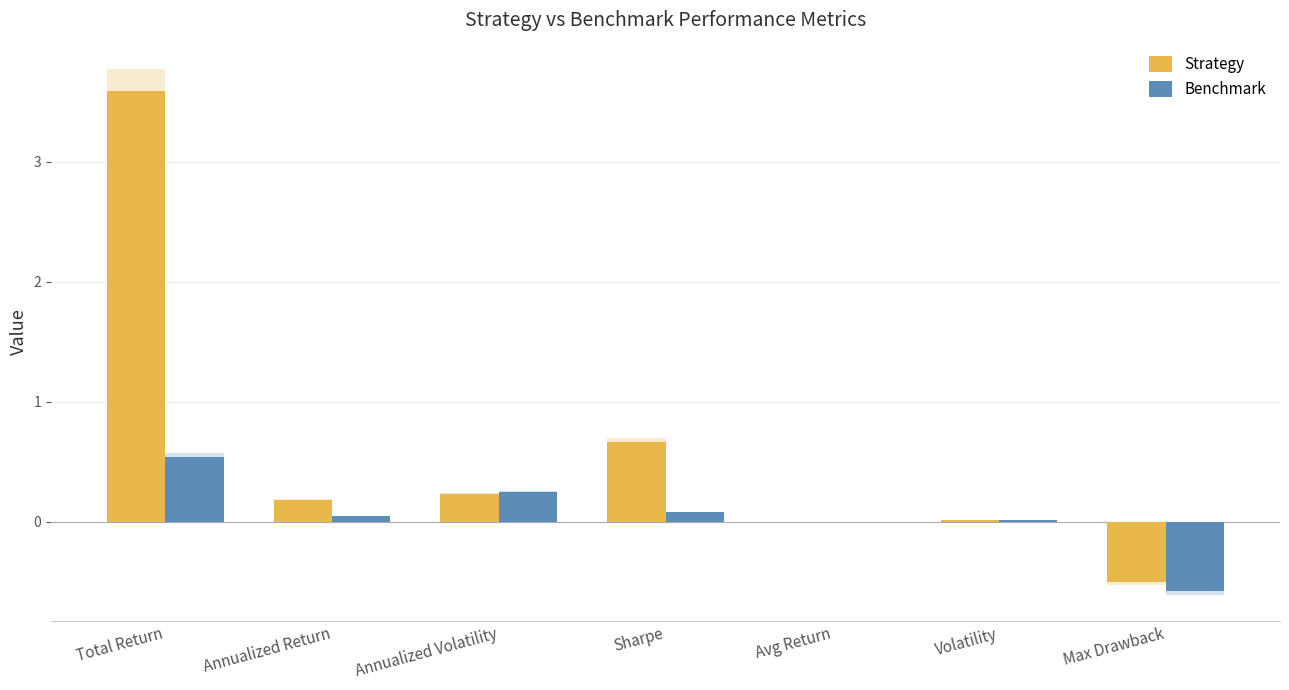

At which label is Benchmark closest to 0?

Avg Return